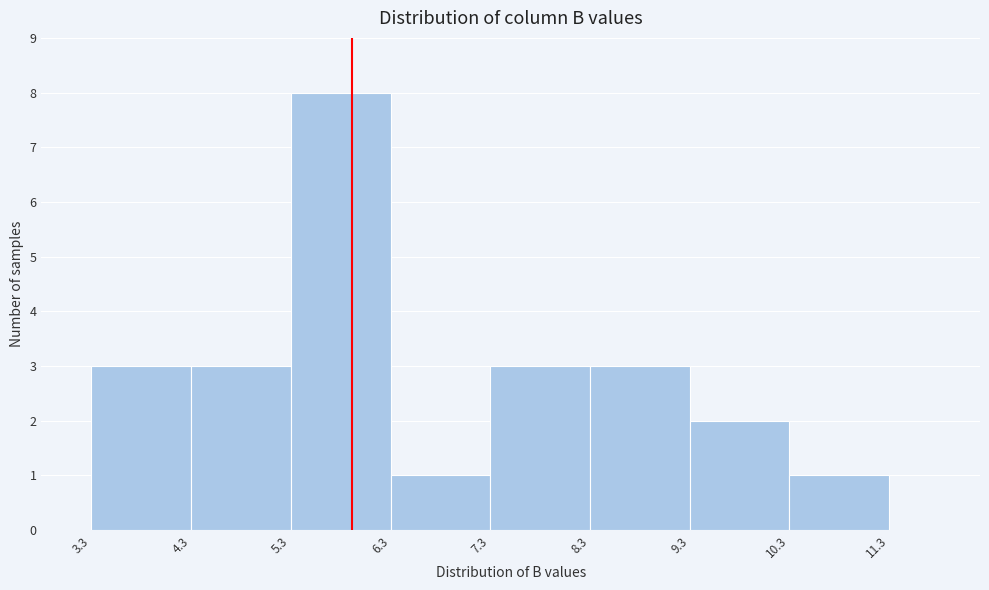

Over which range of the x-axis is the bar tallest?

5.3 to 6.3